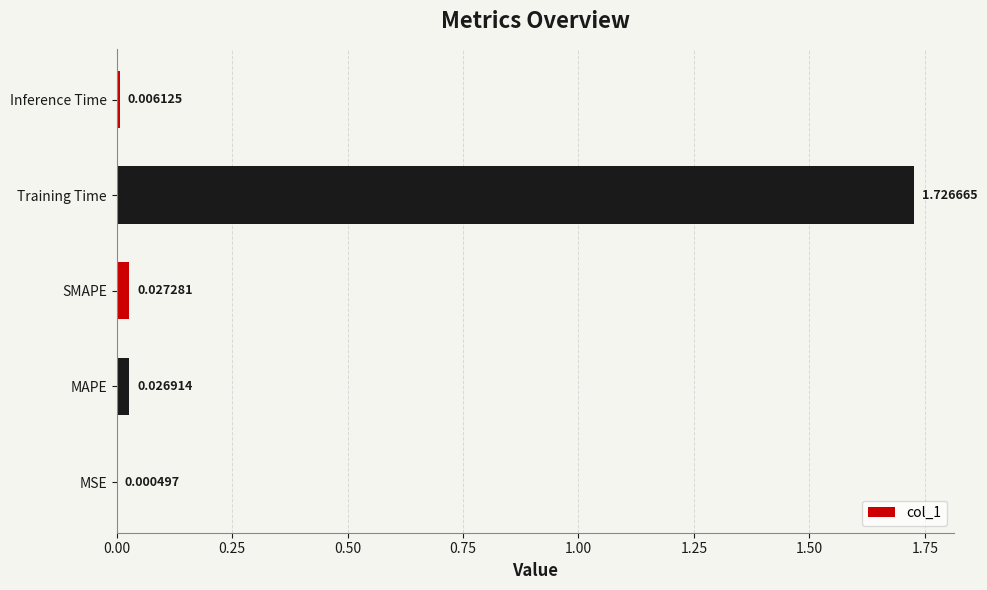

Which category has the highest value across all series?

Training Time